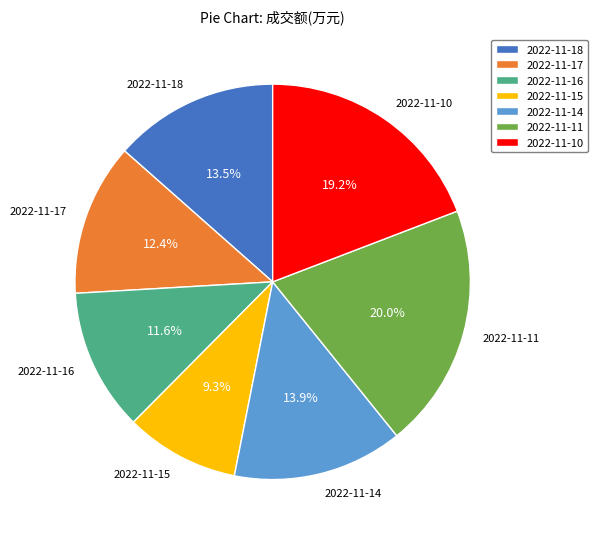

How much of the chart is everything except 2022-11-10?

80.8%